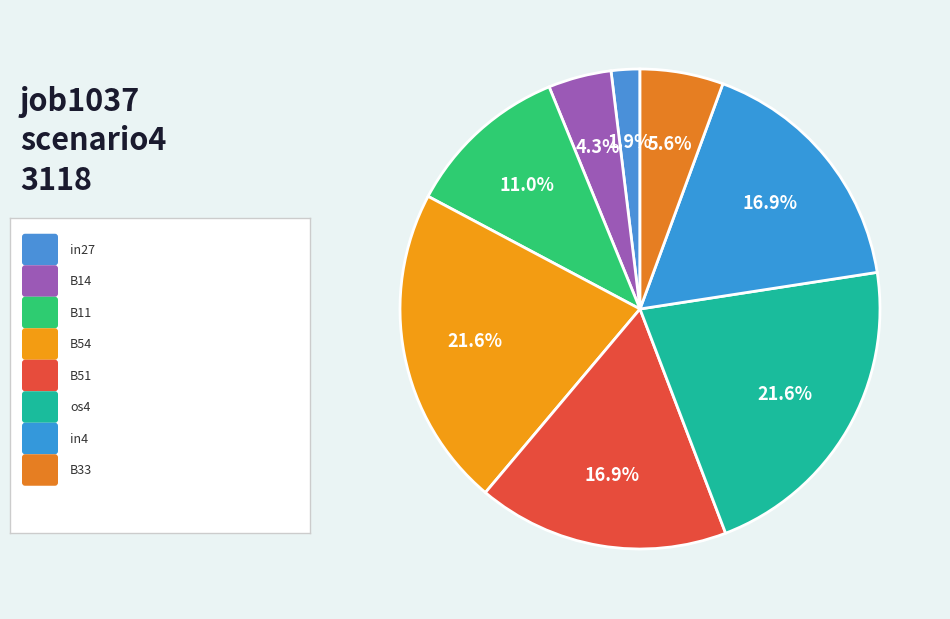

Count the number of slices in the pie.

8